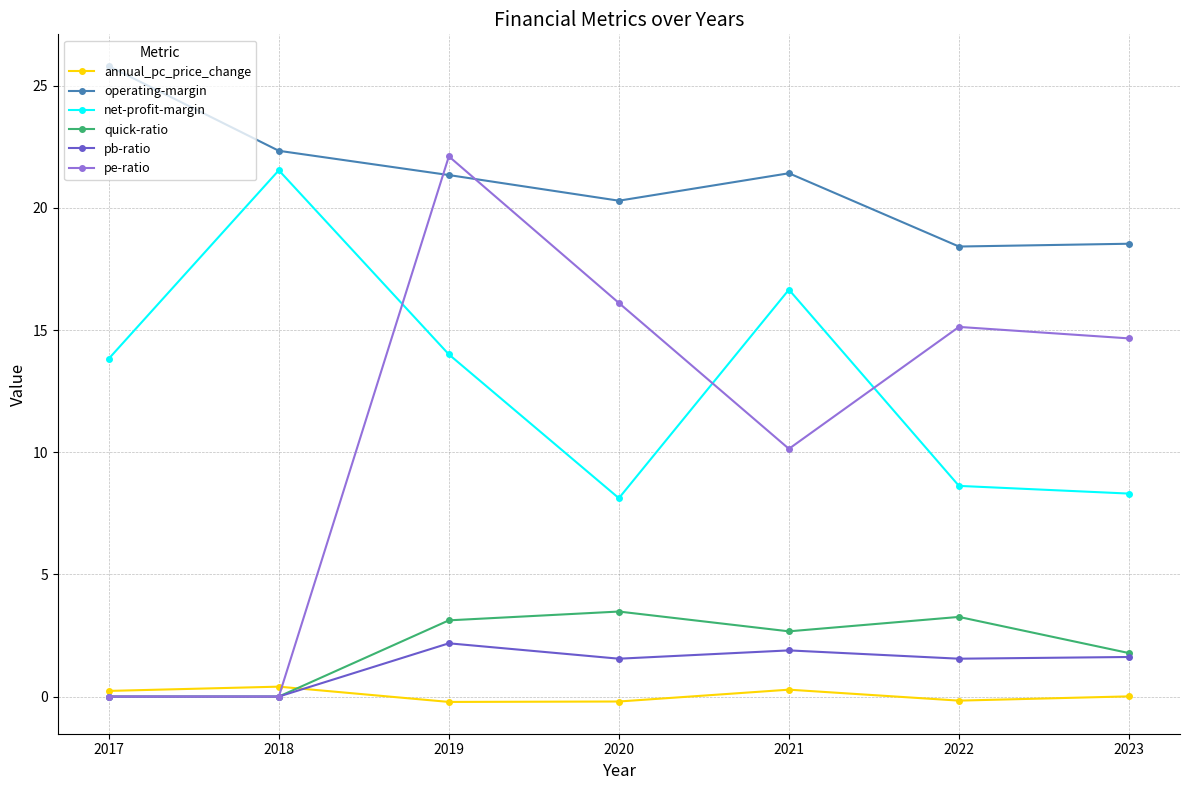

True or false: operating-margin has a value of 18.4 at 2022.

True